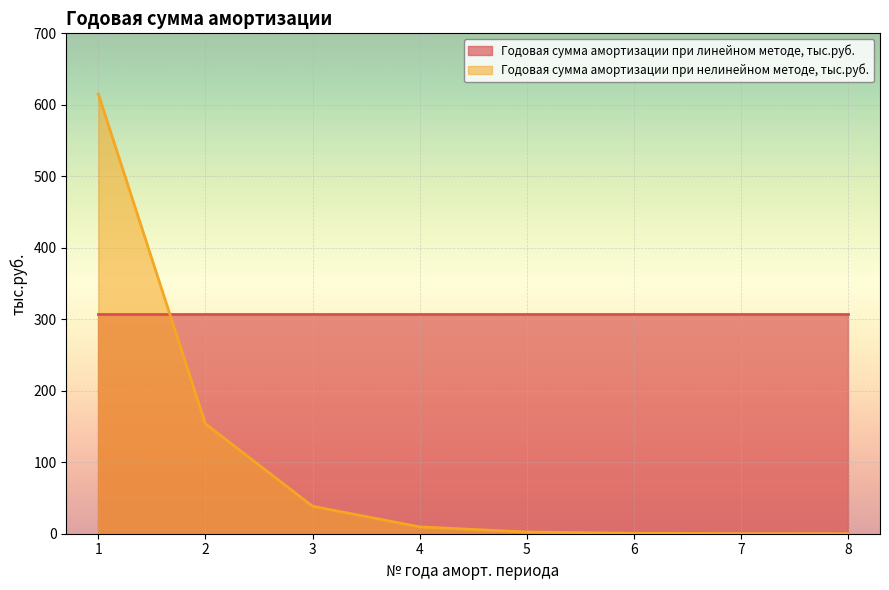

Does the chart display data point markers on the line(s)?

No